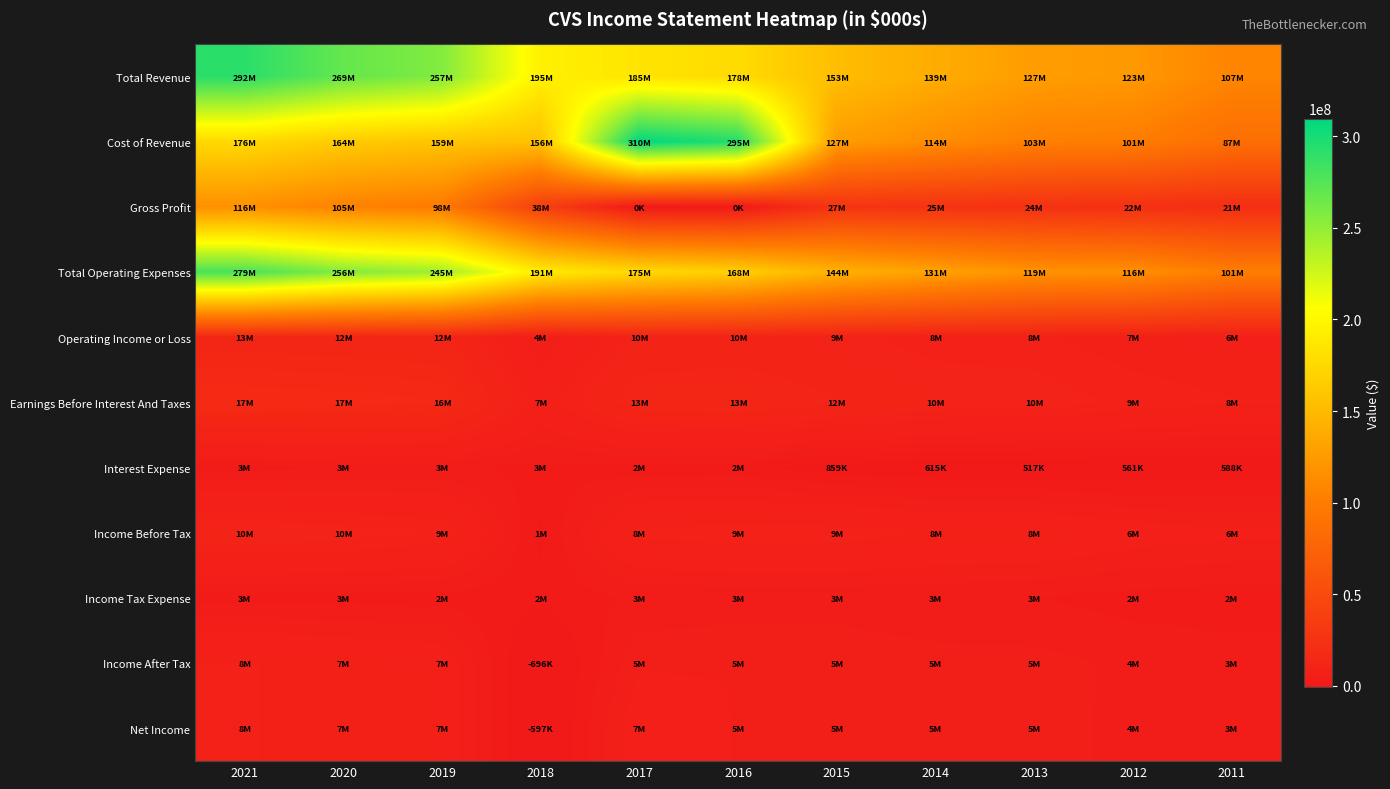

Reading left to right, list all the values displayed in this chart.

Total Revenue: 2021=292111000	2020=268706000	2019=256776000	2018=194579000	2017=184786000	2016=177546000	2015=153290000	2014=139367000	2013=126761000	2012=123120000	2011=107080000
Cost of Revenue: 2021=175803000	2020=163981000	2019=158719000	2018=156447000	2017=309668000	2016=295202000	2015=126762000	2014=114000000	2013=102978000	2012=100632000	2011=86518000
Gross Profit: 2021=116308000	2020=104725000	2019=98057000	2018=38132000	2017=0	2016=0	2015=26528000	2014=25367000	2013=23783000	2012=22488000	2011=20562000
Total Operating Expenses: 2021=279370000	2020=256235000	2019=244868000	2018=190558000	2017=175248000	2016=167803000	2015=143836000	2014=131089000	2013=118724000	2012=116258000	2011=100749000
Operating Income or Loss: 2021=12741000	2020=12471000	2019=11908000	2018=4021000	2017=9538000	2016=9743000	2015=9454000	2014=8278000	2013=8037000	2012=6862000	2011=6331000
Earnings Before Interest And Taxes: 2021=17435000	2020=17118000	2019=16403000	2018=6743000	2017=12871000	2016=13268000	2015=11567000	2014=10224000	2013=9915000	2012=8619000	2011=7903000
Interest Expense: 2021=2503000	2020=2907000	2019=3035000	2018=2619000	2017=2124000	2016=2156000	2015=859000	2014=615000	2013=517000	2012=561000	2011=588000
Income Before Tax: 2021=10420000	2020=9770000	2019=8997000	2018=1406000	2017=8268000	2016=8637000	2015=8616000	2014=7678000	2013=7528000	2012=6305000	2011=5747000
Income Tax Expense: 2021=2522000	2020=2569000	2019=2366000	2018=2102000	2017=3137000	2016=3317000	2015=3386000	2014=3033000	2013=2928000	2012=2436000	2011=2258000
Income After Tax: 2021=7898000	2020=7201000	2019=6631000	2018=-696000	2017=5131000	2016=5320000	2015=5230000	2014=4645000	2013=4600000	2012=3869000	2011=3489000
Net Income: 2021=7910000	2020=7179000	2019=6634000	2018=-597000	2017=6606000	2016=5290000	2015=5237000	2014=4644000	2013=4592000	2012=3864000	2011=3431000